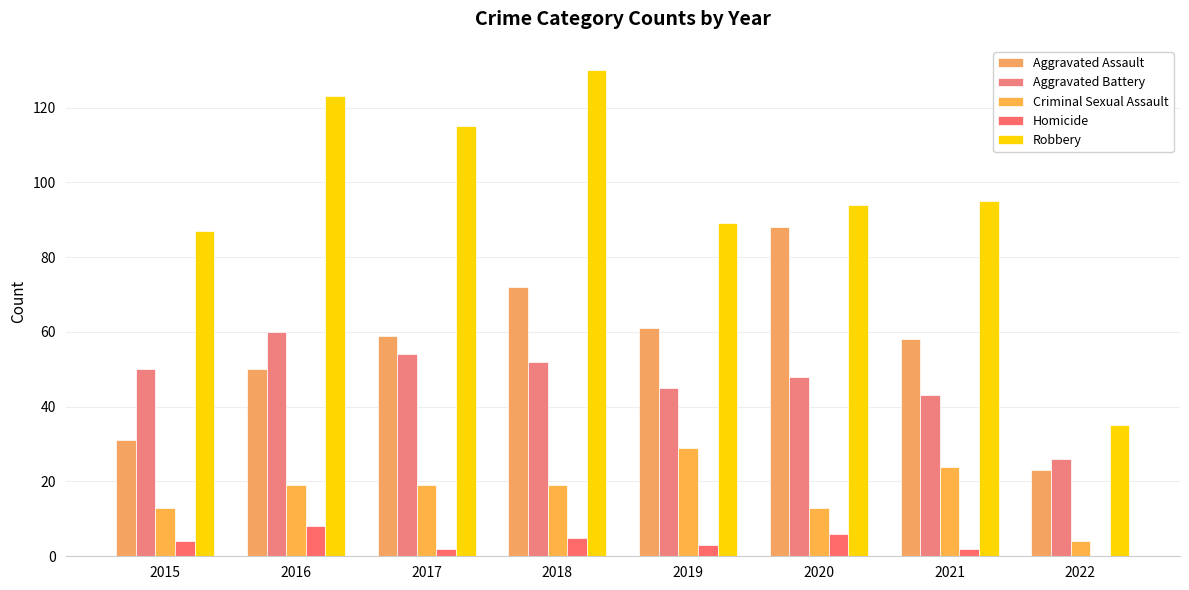

What is the average value of the Homicide series?

4